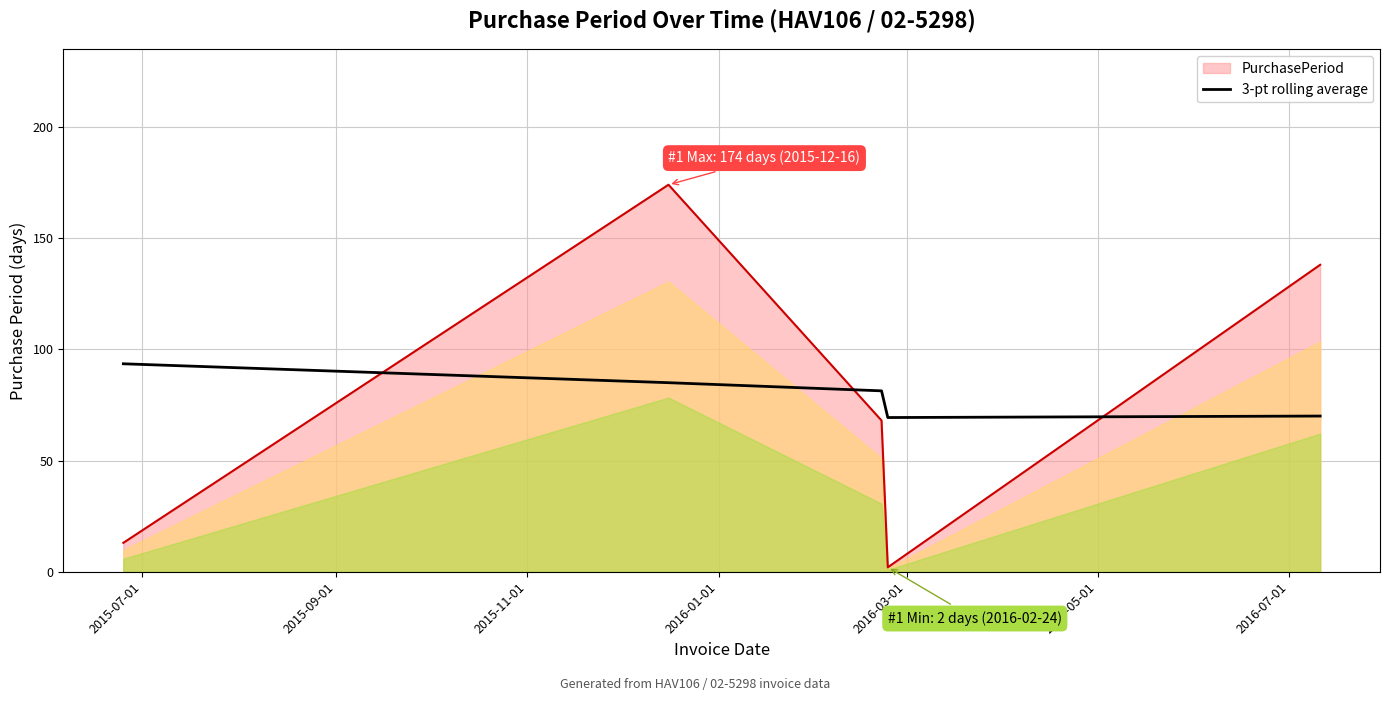

True or false: PurchasePeriod and 3-pt rolling average intersect in this chart.

True